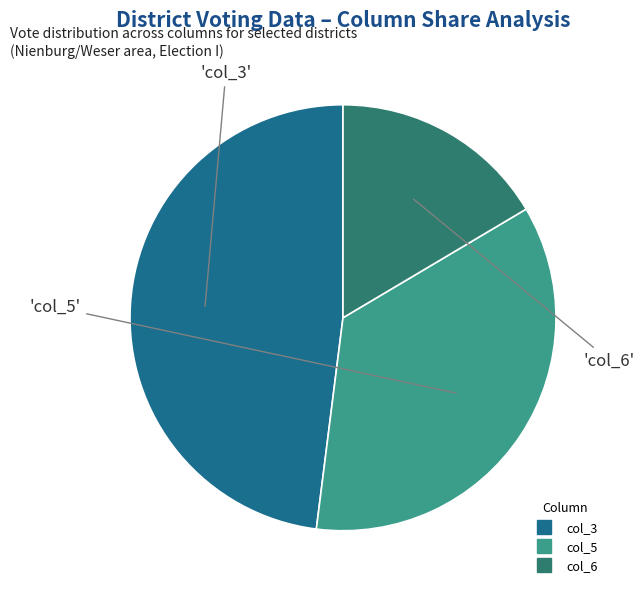

Is there a majority slice in this chart?

No